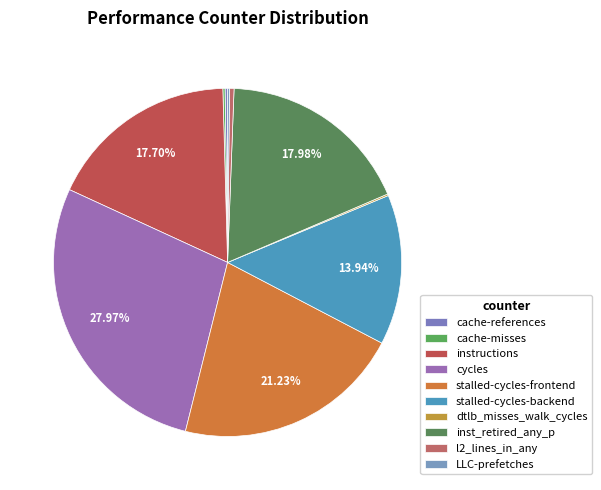

To the nearest percent, what is the combined percentage of cycles and cache-references?

28%